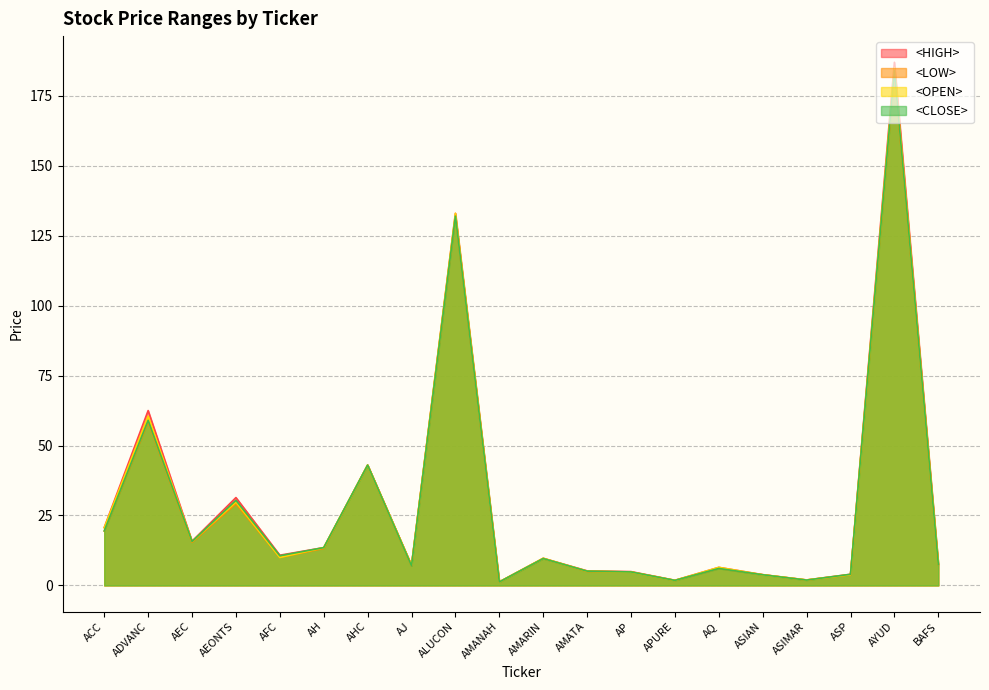

Between AHC and APURE, which series saw the biggest shift?

<LOW>